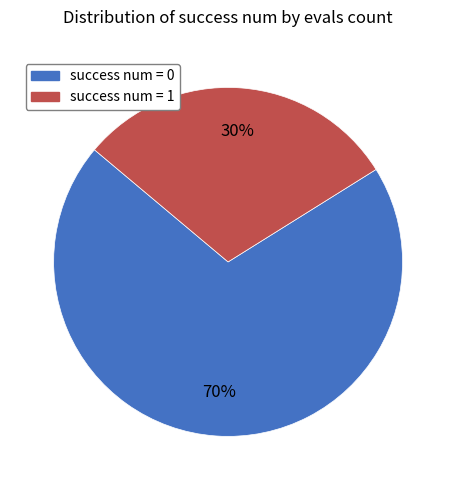

Is there any slice that represents more than half of the pie?

Yes